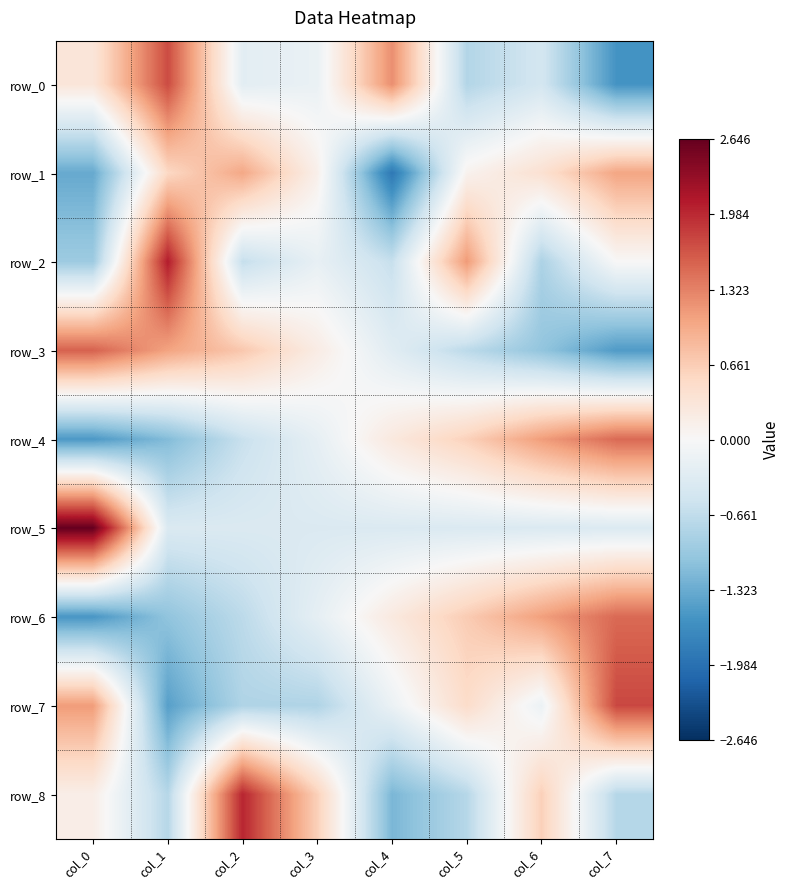

Is it true that row_1 equals 0.1 at col_5?

False